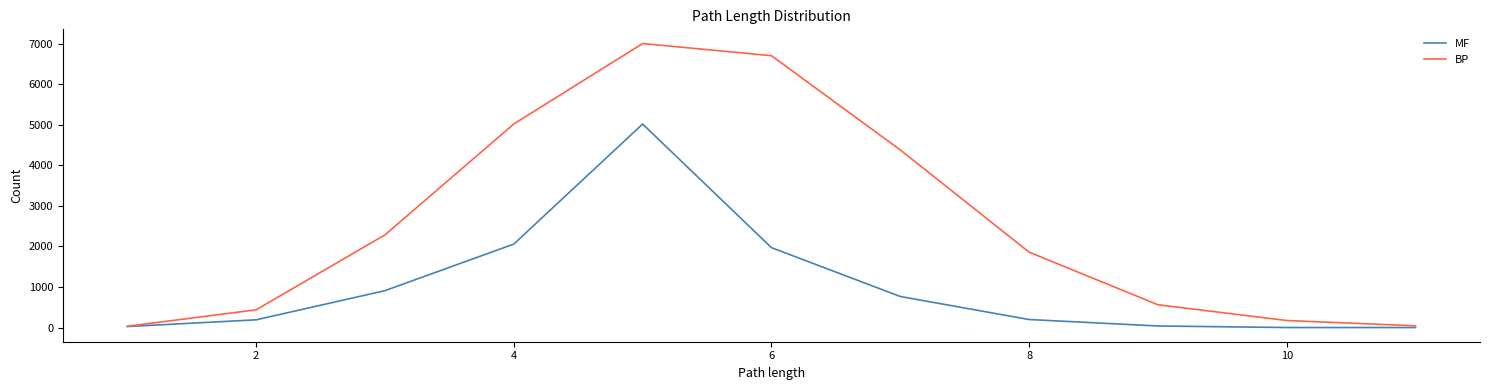

In MF, how many points are higher than both neighbors (excluding endpoints)?

1